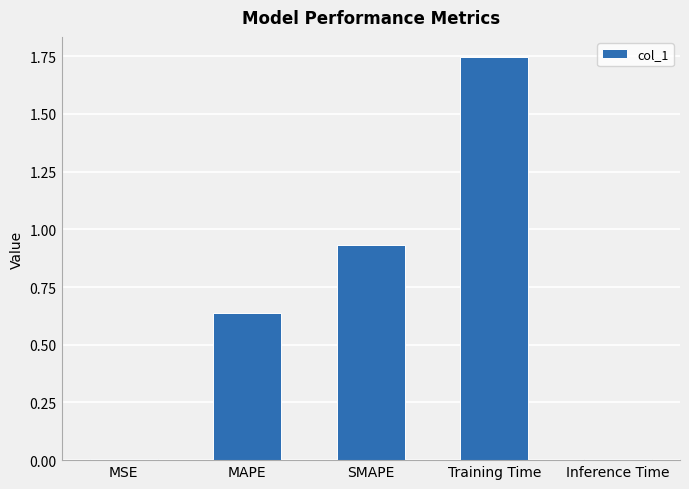

What is the difference between the values at Training Time and MAPE?

1.1